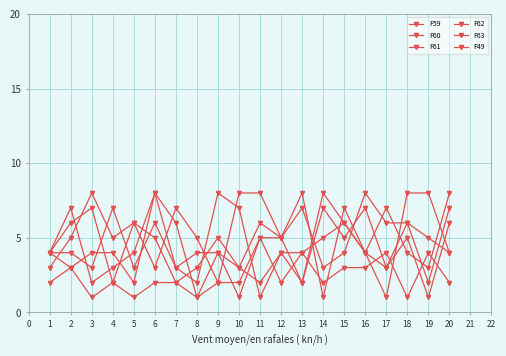

Is this an area chart (filled region under the line)?

No